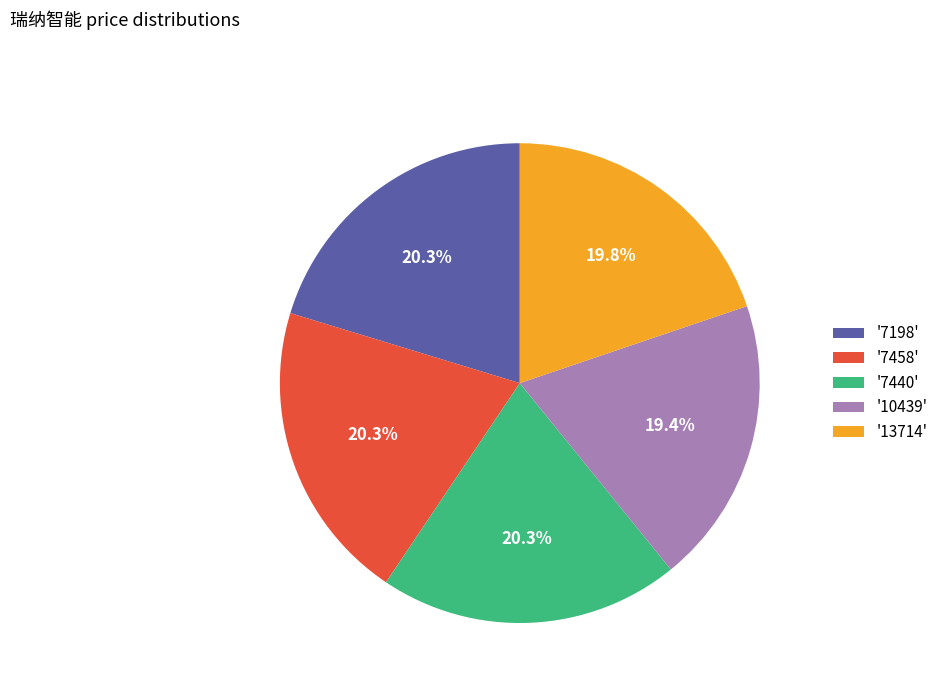

Approximately how many times larger is the value at '7458' compared to '10439'?

1.0